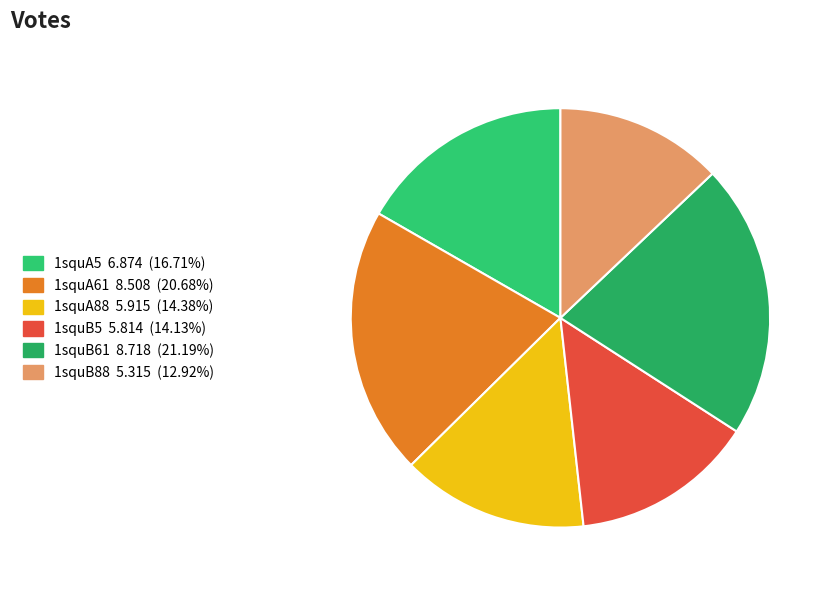

How many slices are in this pie chart?

6